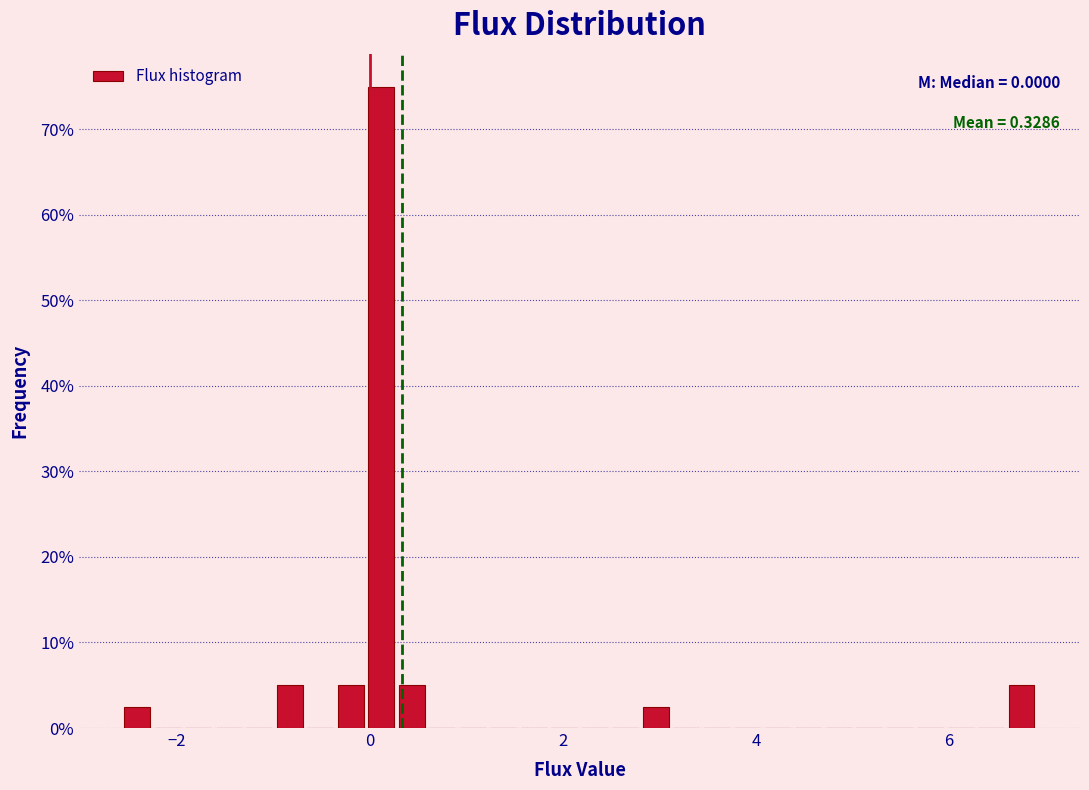

Read against the x-axis, roughly where is the centre of the tallest bar?

0.2